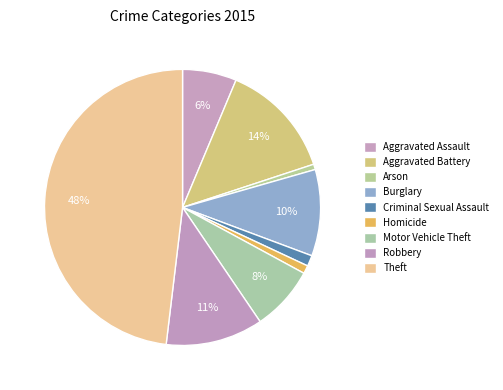

Which slice is the smallest?

Arson